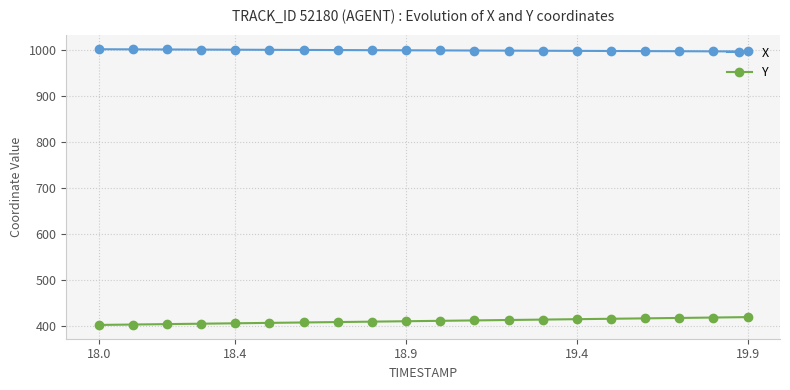

Count the number of categories in the chart.

20